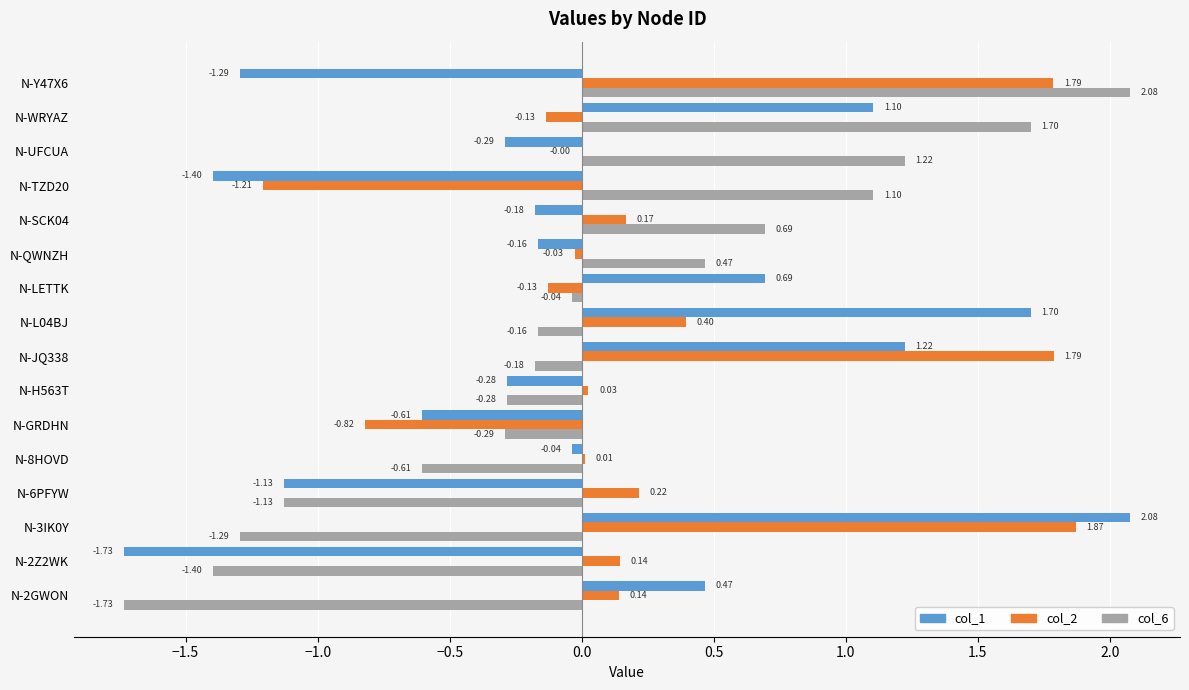

What is the sum of the col_6 values at N-2Z2WK and N-QWNZH?

-0.9